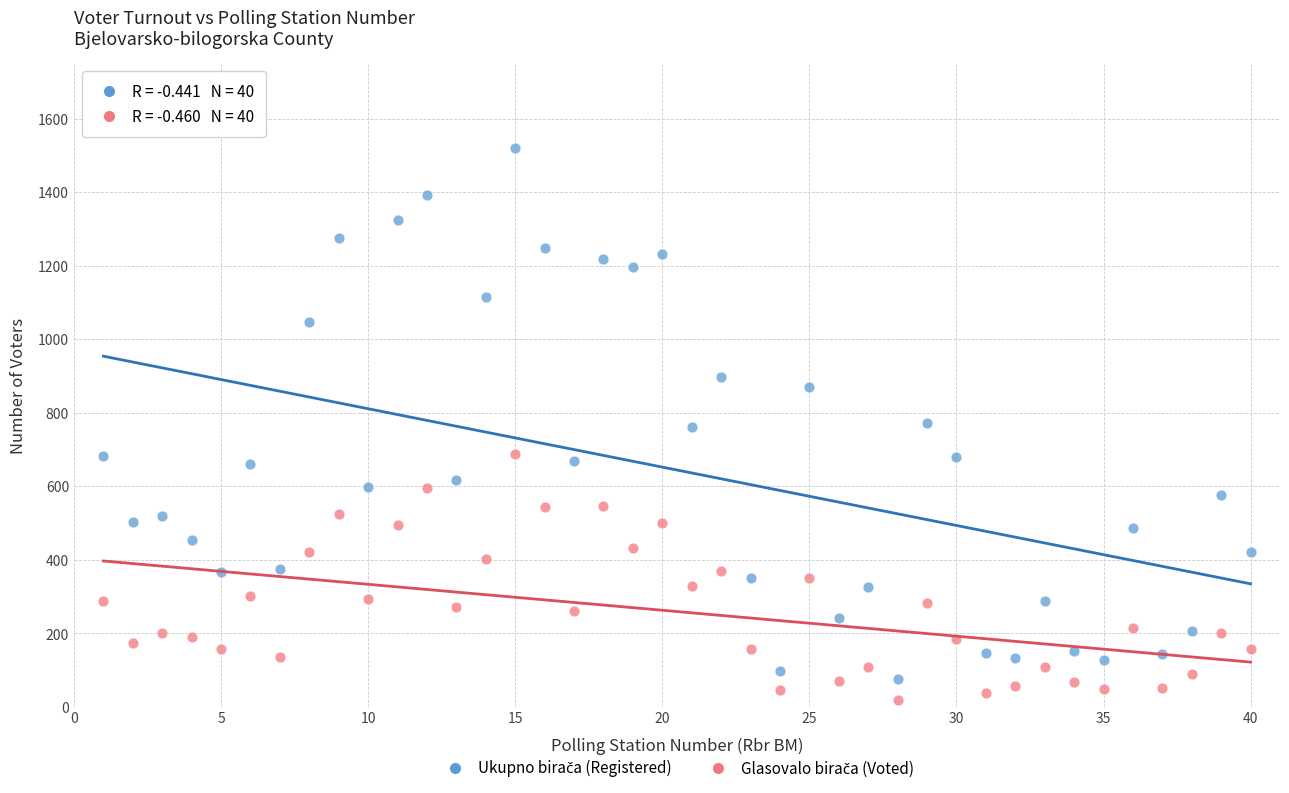

Across all data points, what is the range of Y values (max minus min)?

1502